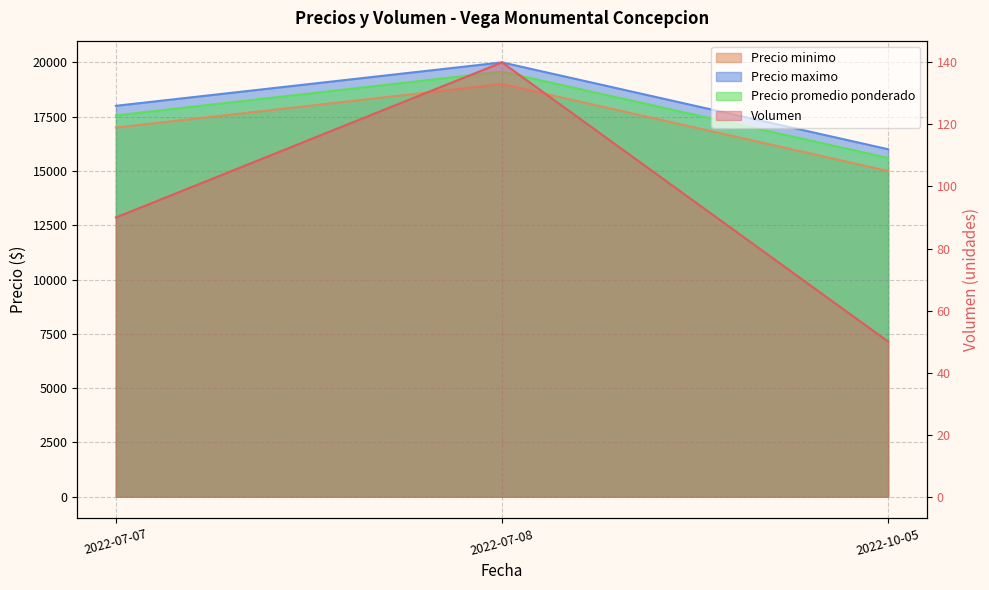

Reading left to right, what are all the values shown in this chart?

Volumen: 90	140	50
Precio minimo: 17000	19000	15000
Precio maximo: 18000	20000	16000
Precio promedio ponderado: 17556	19571	15600